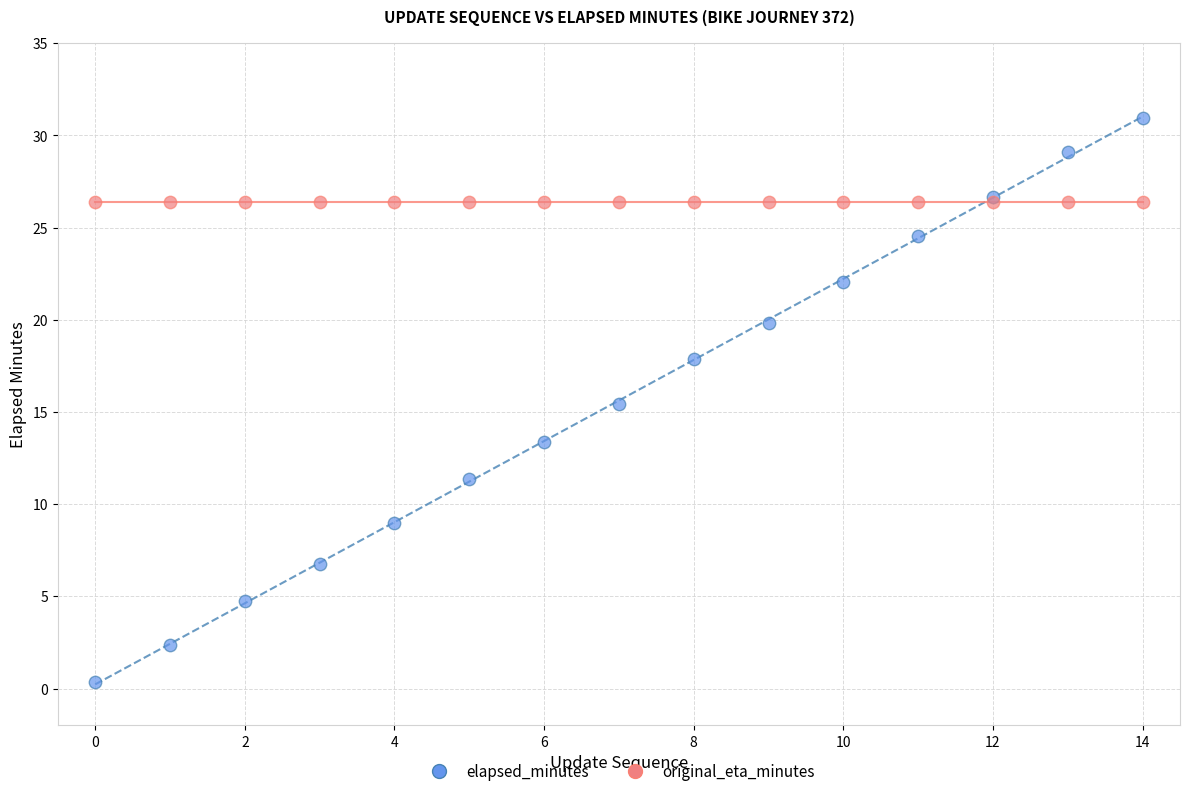

Which series contains the lowest Y value?

elapsed_minutes